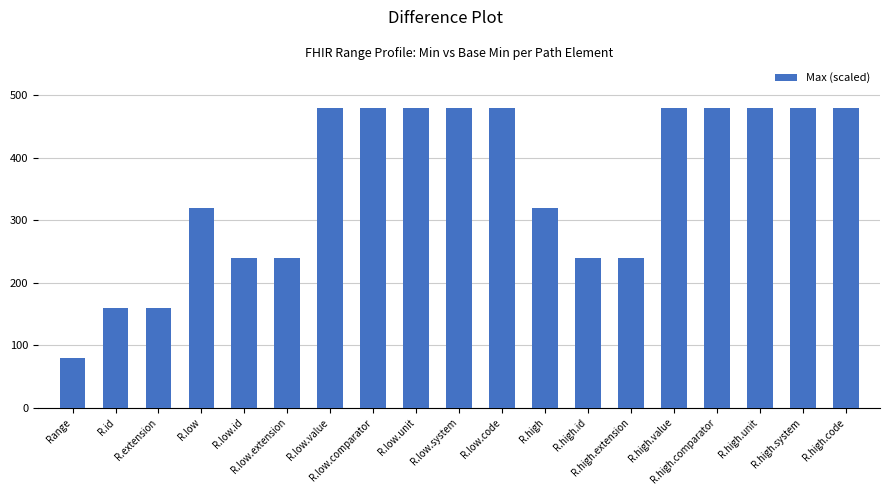

What is the ratio of the value at R.high.code to the value at R.high?

1.5